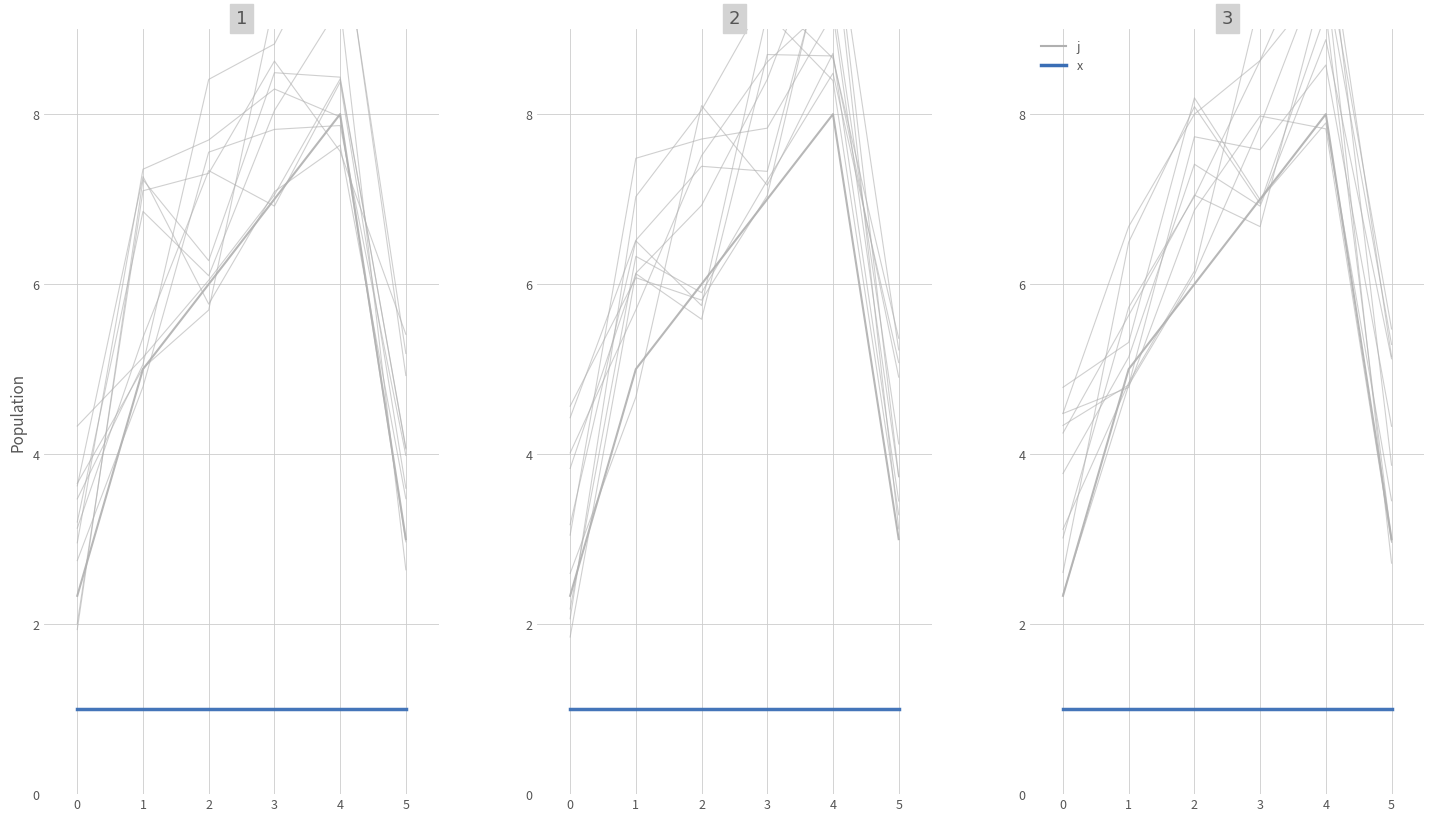

What is the average value of the j_bg_0 series?

6.2